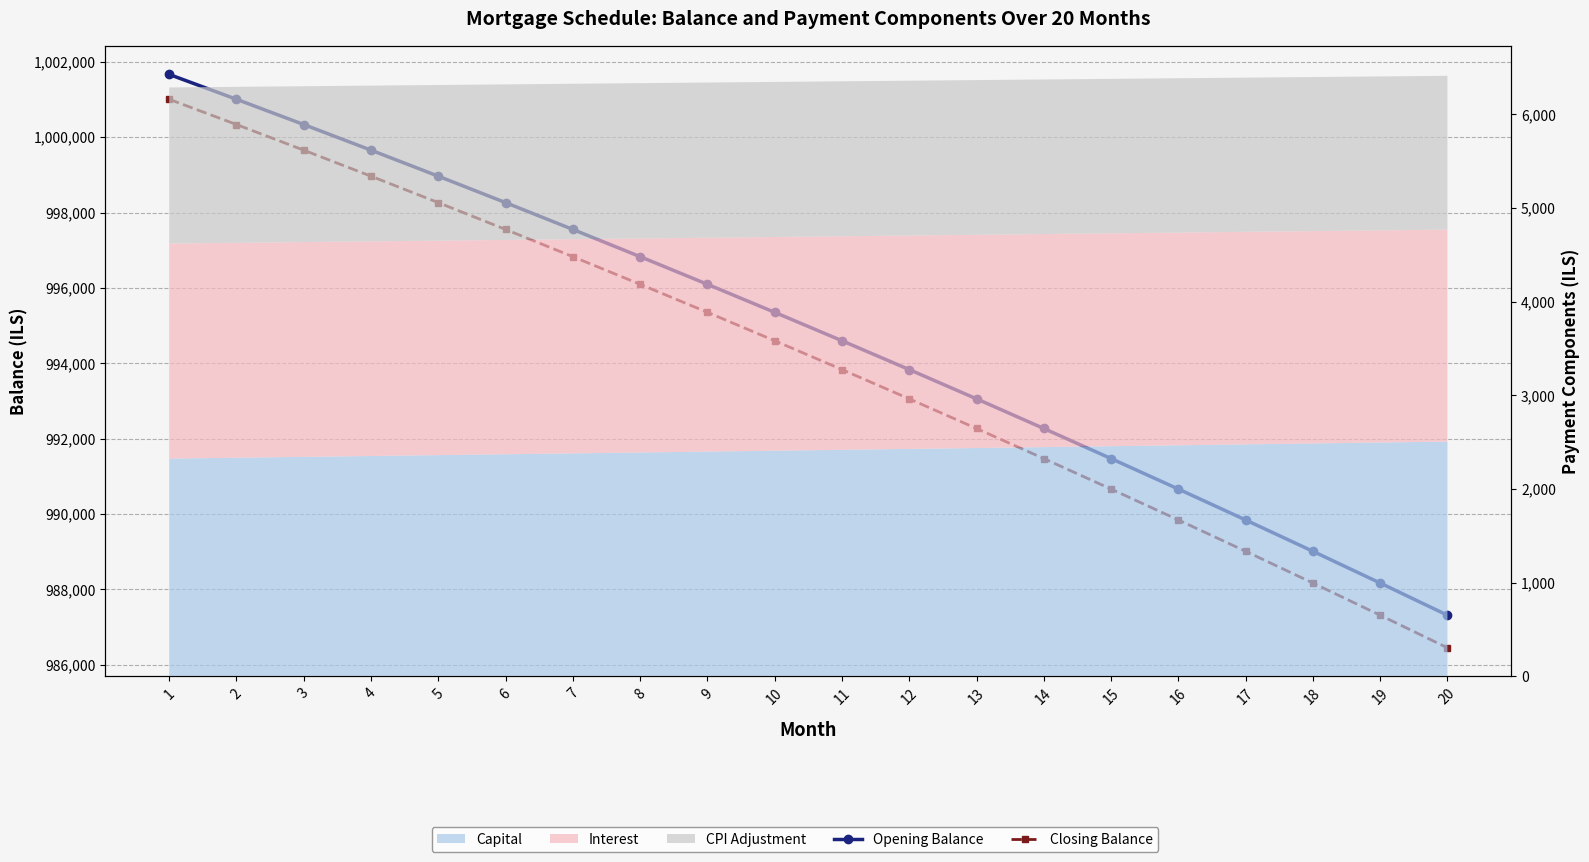

True or false: Closing Balance has a value of 995352.6 at 9.

True